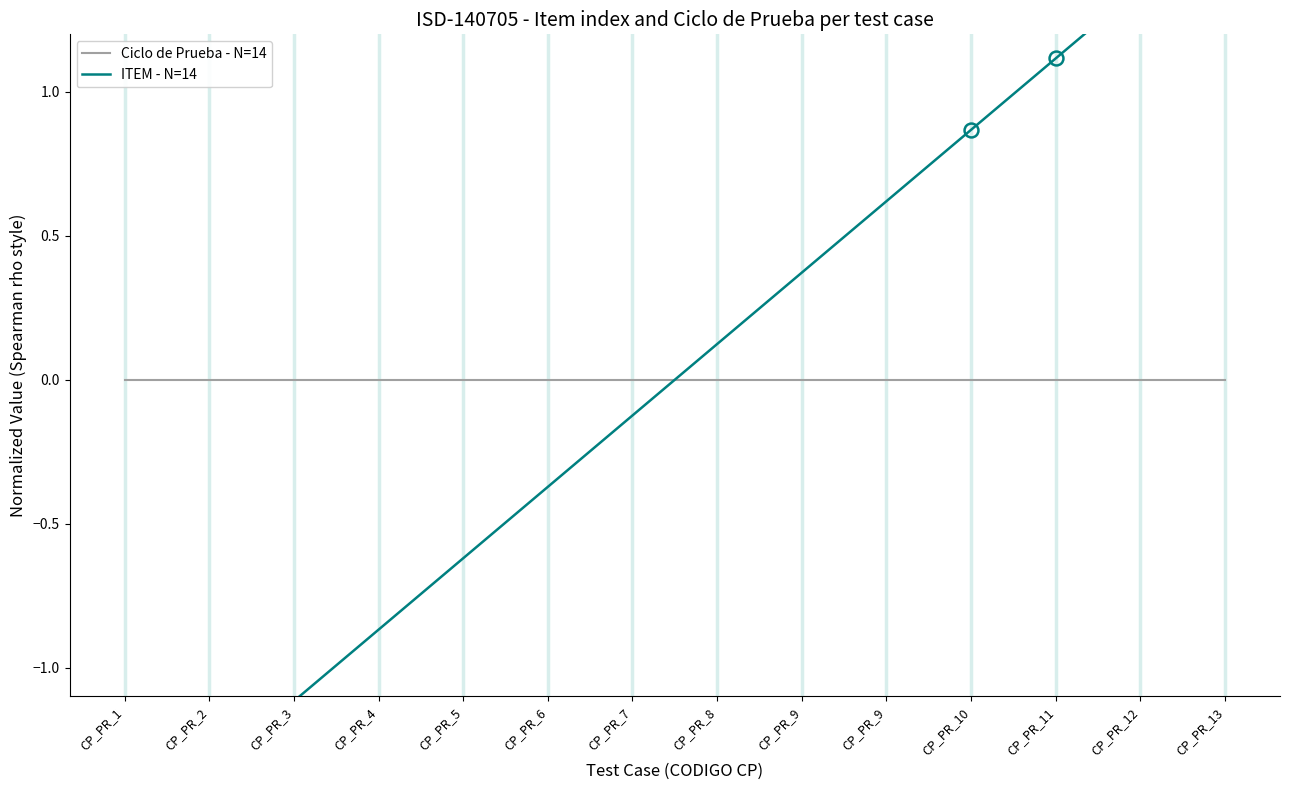

What are all the series names shown in the legend?

Ciclo de Prueba - N=14, ITEM - N=14